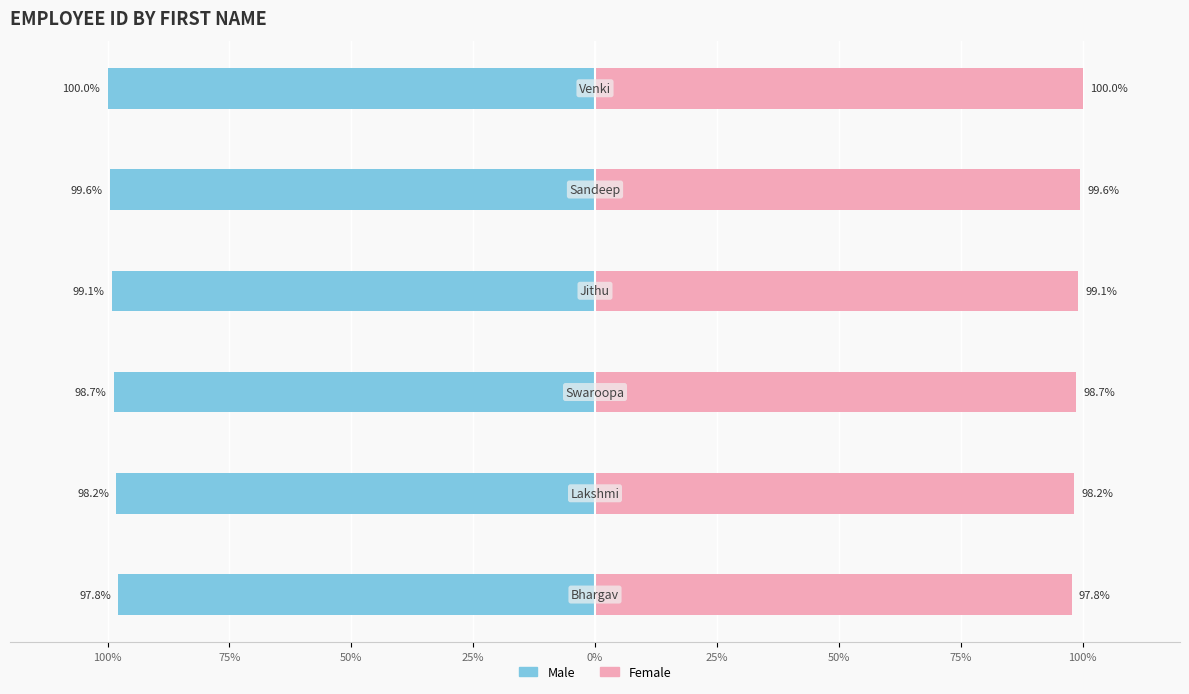

What is the difference between the maximum and second lowest values in the Female series?

1.8